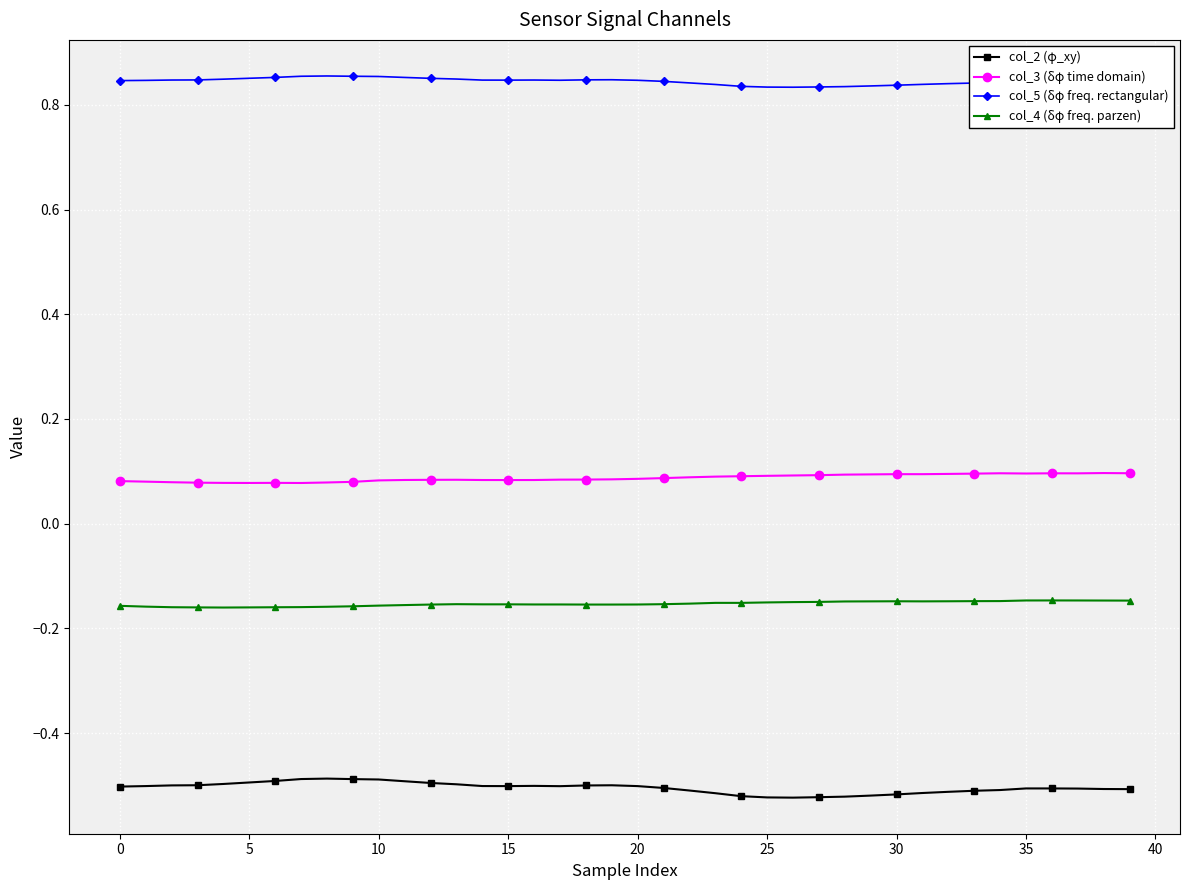

What are all the series names shown in the legend?

col_2 (φ_xy), col_3 (δφ time domain), col_5 (δφ freq. rectangular), col_4 (δφ freq. parzen)